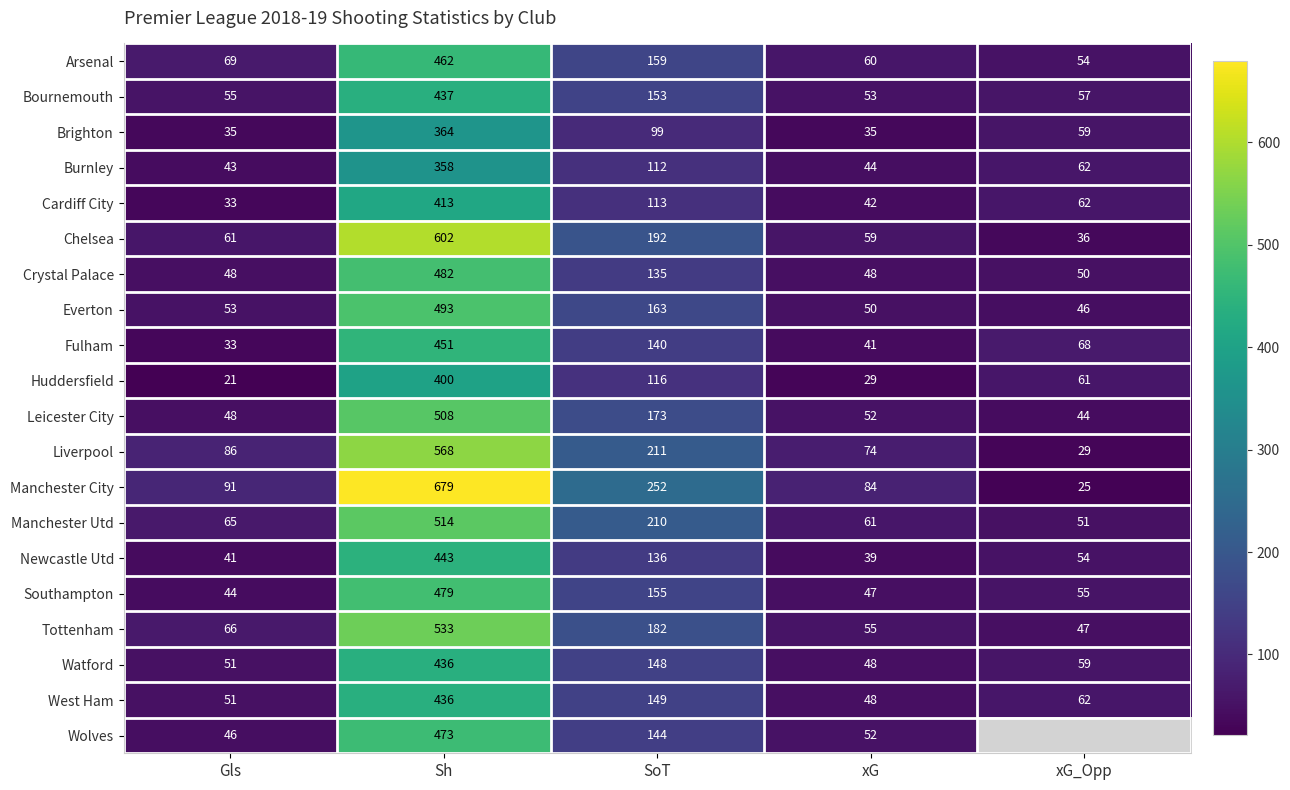

At which label does Chelsea reach its peak?

Sh